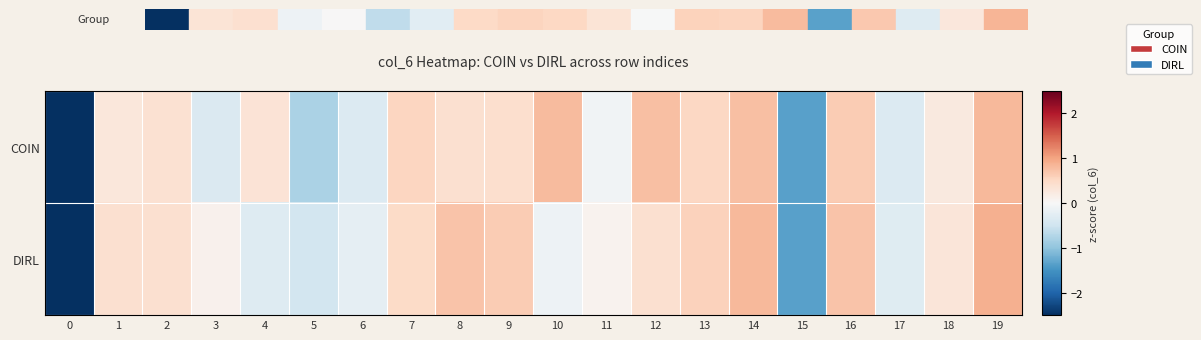

List the series in order of their peak value, highest first.

DIRL, COIN